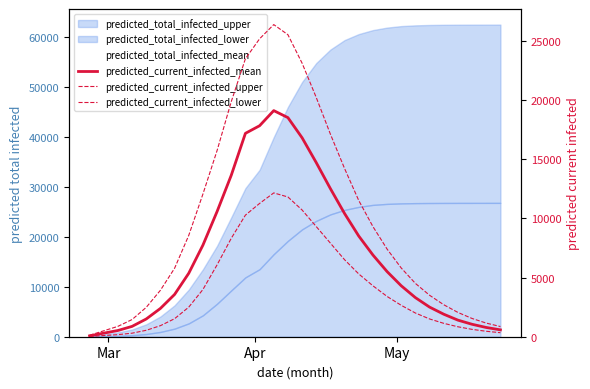

True or false: predicted_current_infected_upper has more than 1 points higher than both neighbors.

False